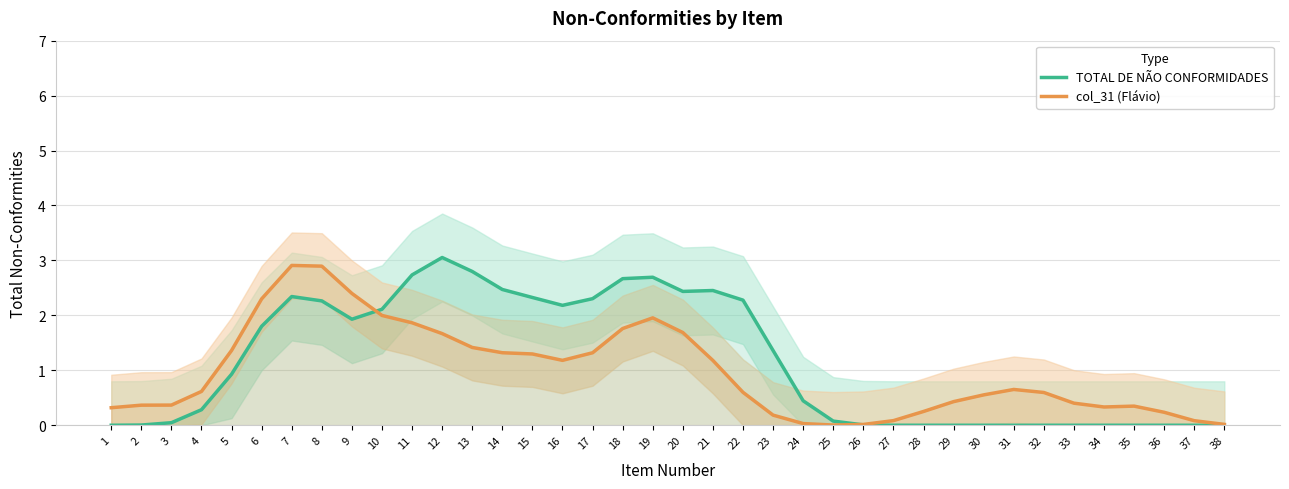

Is it true that col_31 (Flávio) equals 0.0 at 27?

False